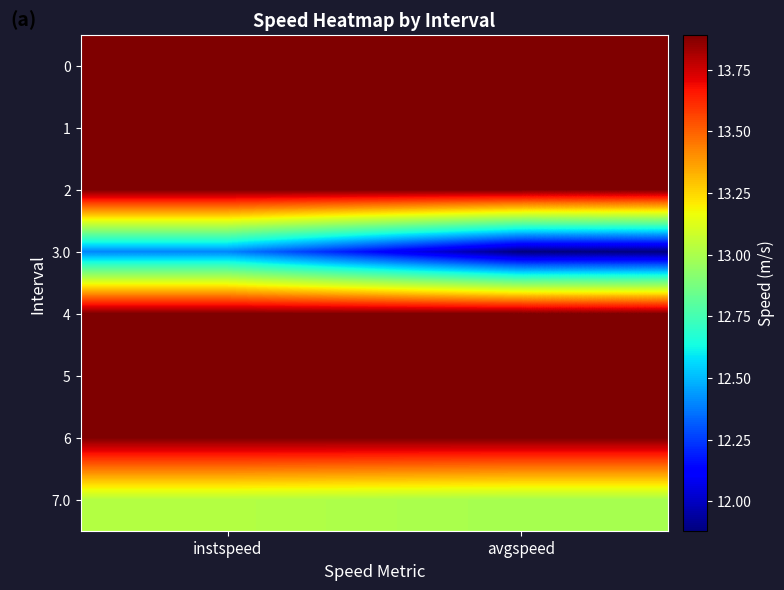

Which series has the largest range (max minus min)?

3.0